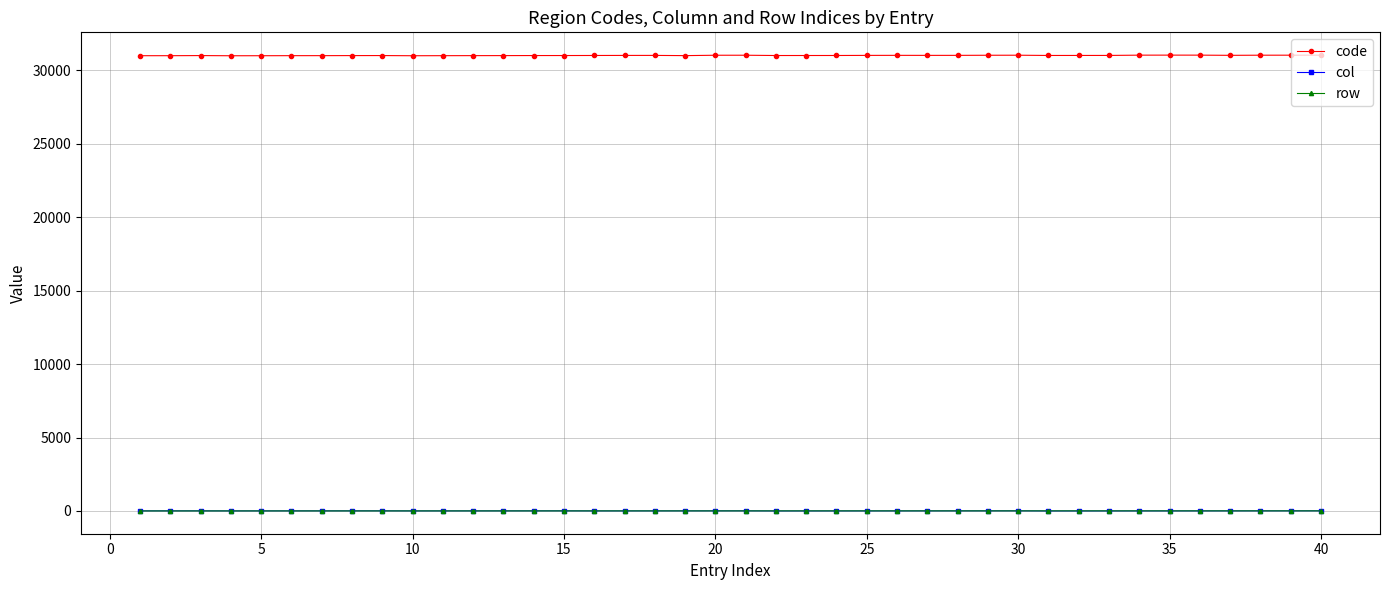

Which series has the largest range (max minus min)?

code